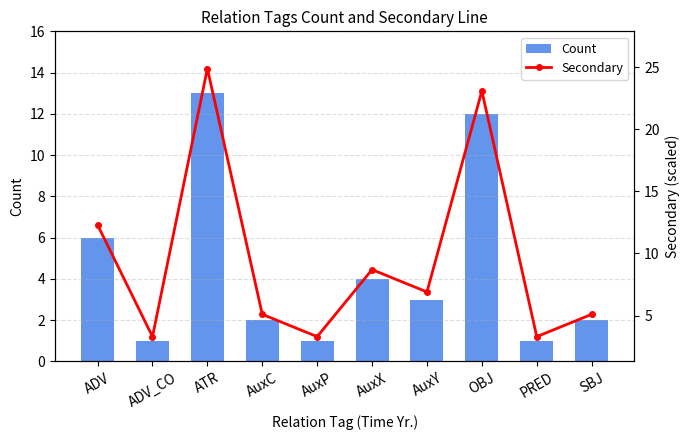

Rank the series at OBJ from highest to lowest value.

Secondary, Count